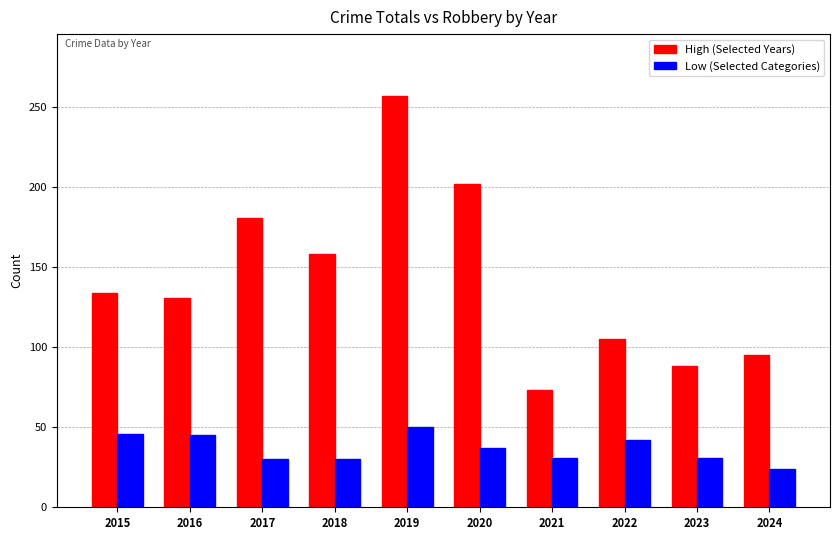

List the series in order of their overall mean, lowest first.

Low (Selected Categories), High (Selected Years)